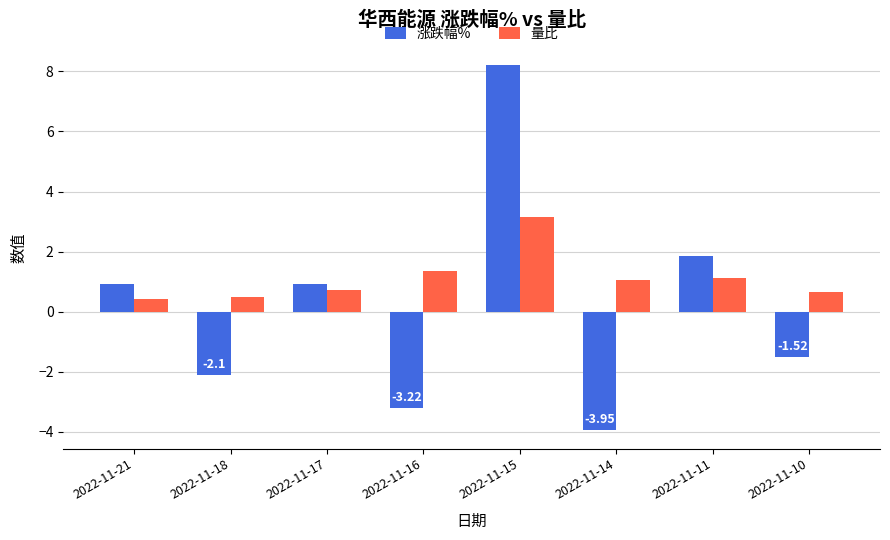

What is the average value of the 涨跌幅% series?

0.1